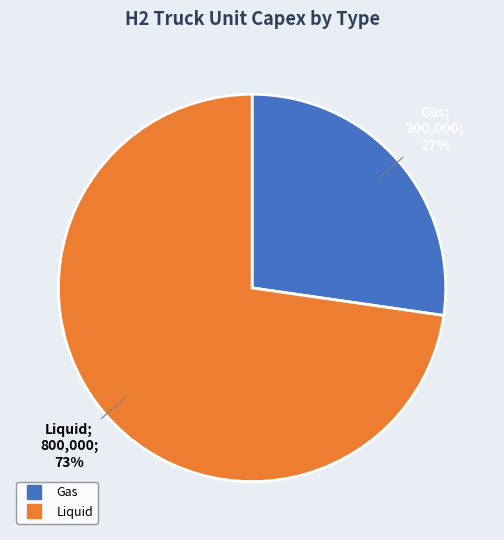

The Gas slice represents 36% of the pie. True or false?

False